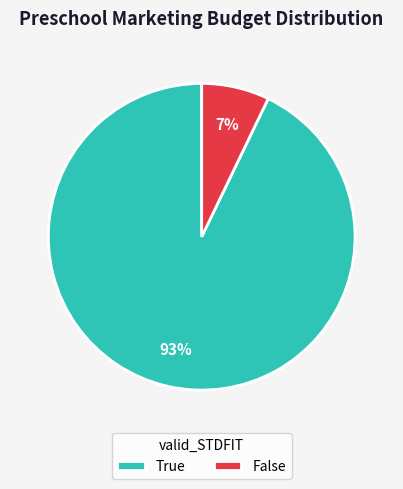

To the nearest percent, what is the combined percentage of True and False?

100%